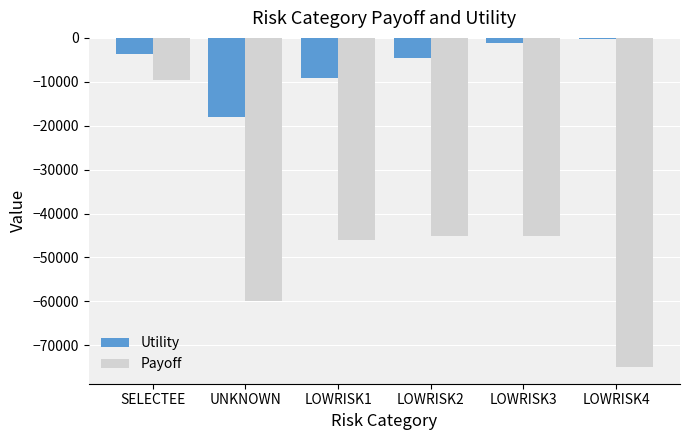

What is the highest value of the Utility series?

-300.0